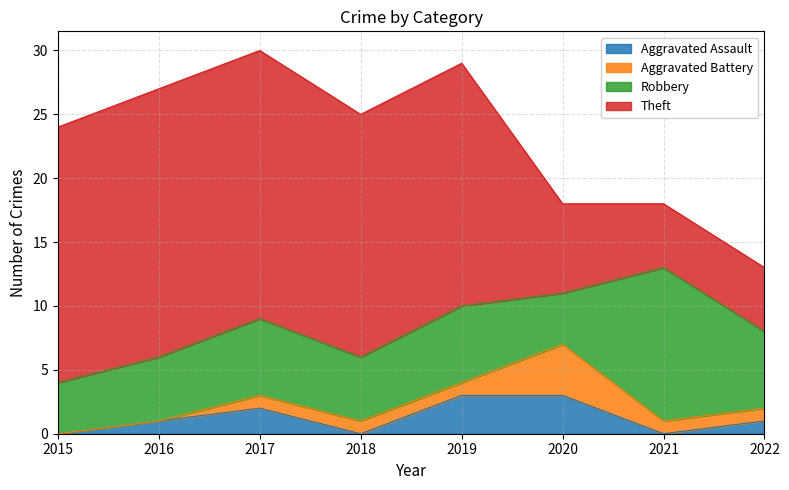

Where does the Robbery series first go above 6?

2021